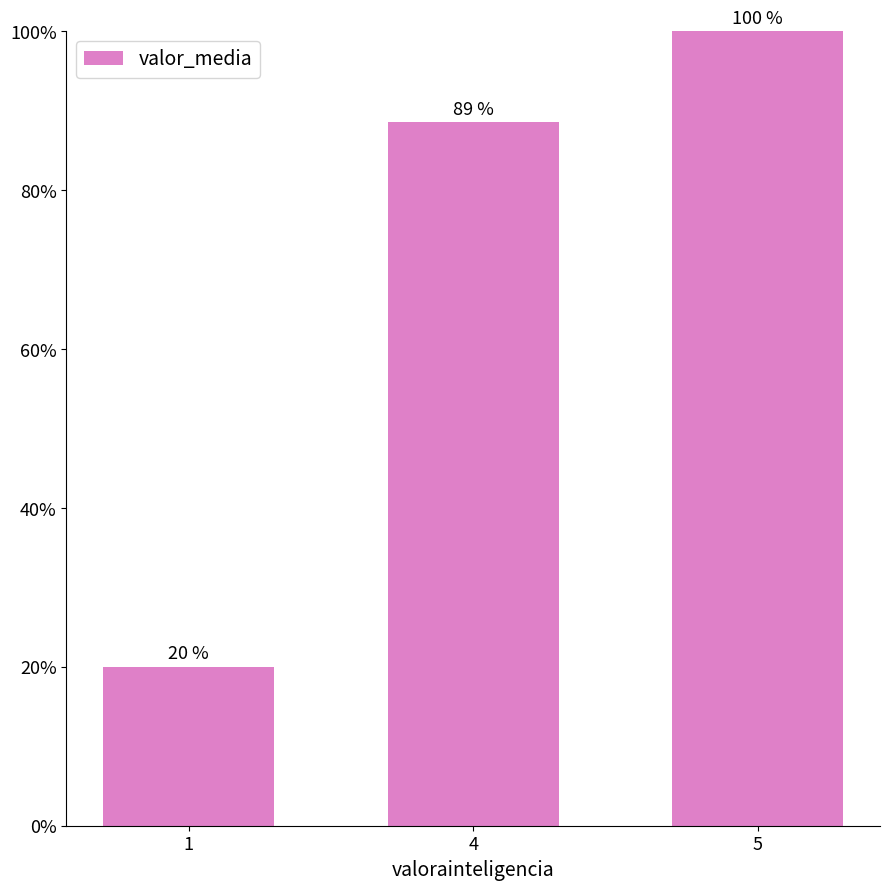

Rank the categories by value from lowest to highest.

1, 4, 5